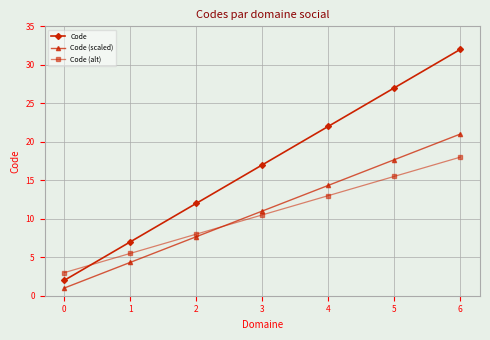

Count the number of data series in this chart.

3